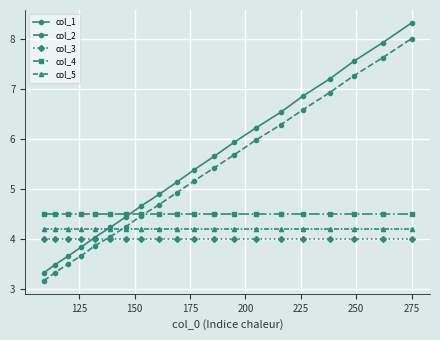

What is the value of the col_5 point at the 11th from the left?

4.2